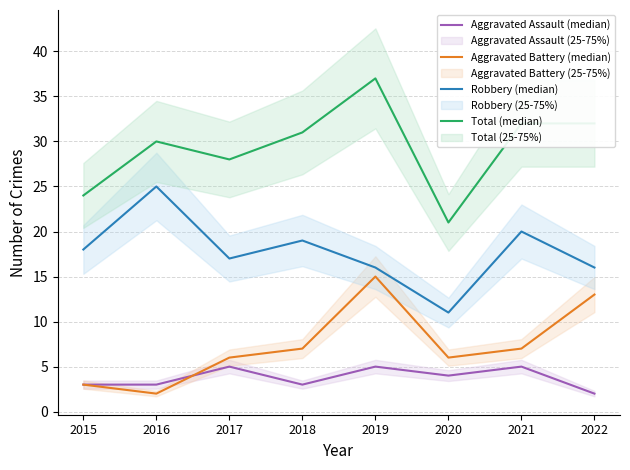

What are all the series names shown in the legend?

Aggravated Assault (median), Aggravated Battery (median), Robbery (median), Total (median)